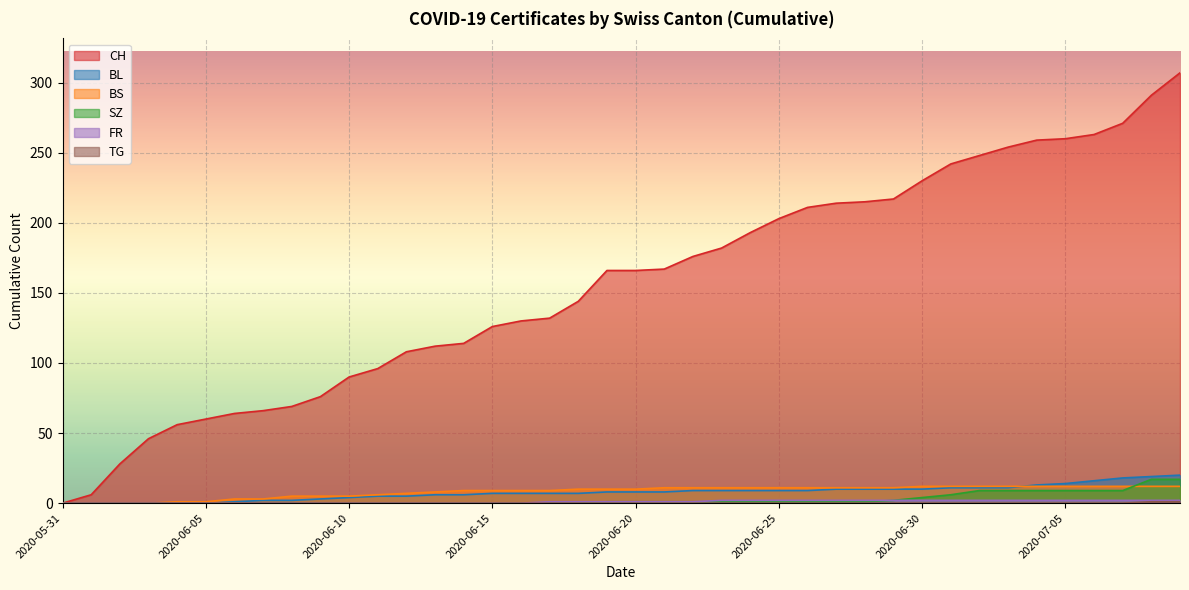

What position from the right is 2020-06-07?

33